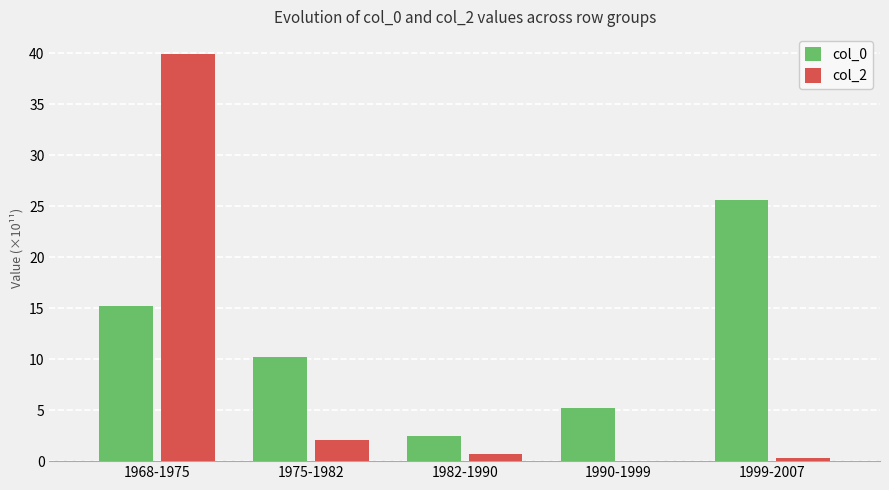

Are the bars horizontal?

No